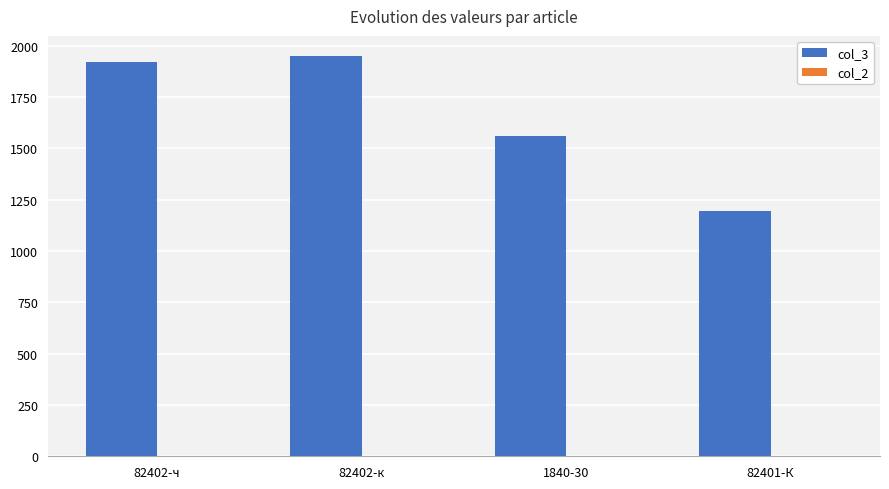

Which series has the largest total across all categories?

col_3